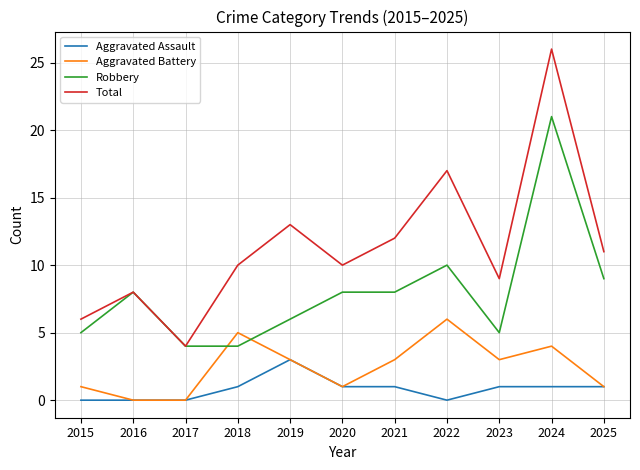

Is it true that Aggravated Assault equals -2 at 2022?

False